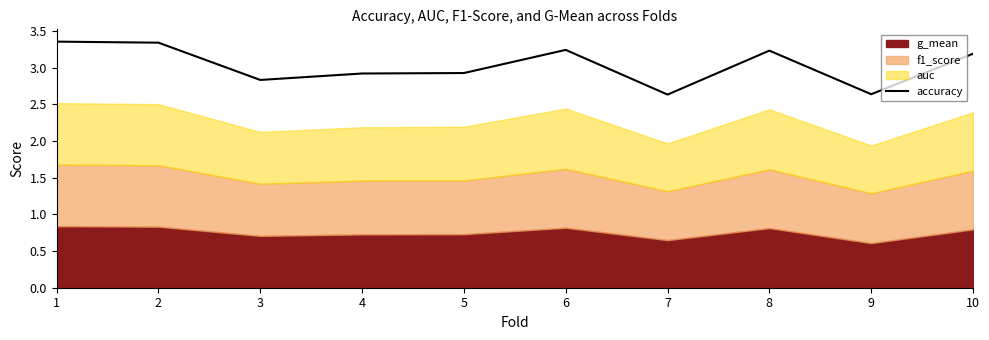

Which label corresponds to the smallest value in the chart?

7